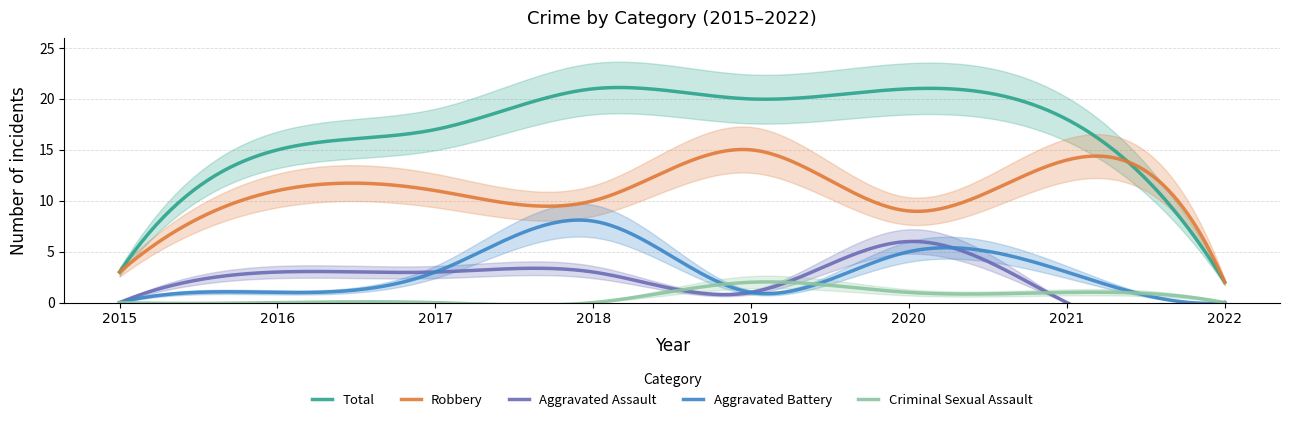

Reading left to right, extract all data points from this chart.

Robbery: 3	11	11	10	15	9	14	2
Aggravated Assault: 0	3	3	3	1	6	0	0
Aggravated Battery: 0	1	3	8	1	5	3	0
Total: 3	15	17	21	20	21	18	2
Criminal Sexual Assault: 0	0	0	0	2	1	1	0